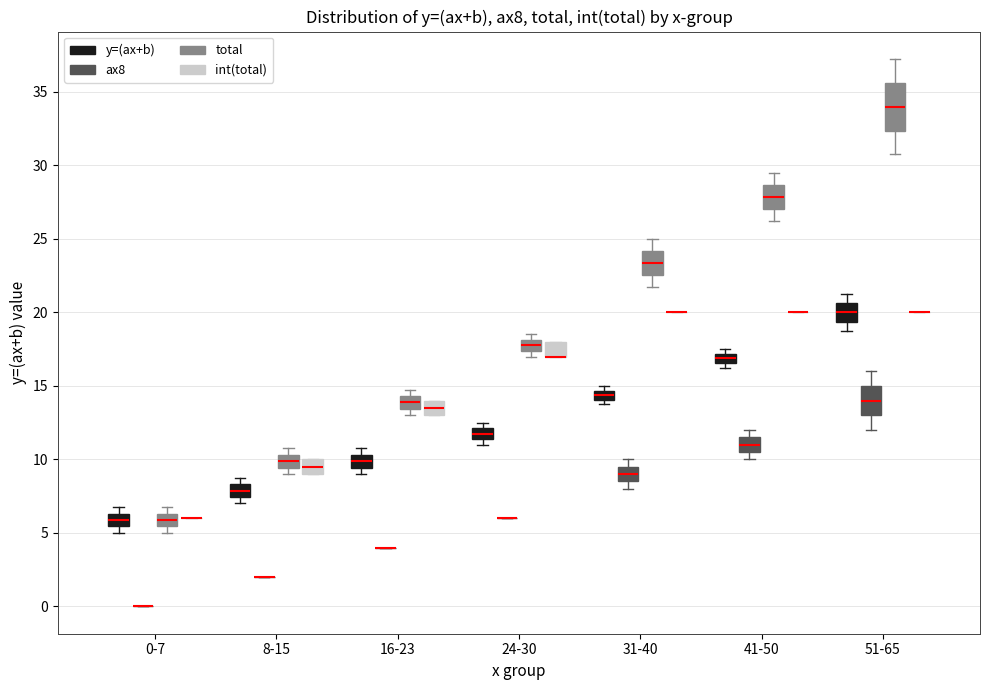

Comparing the boxes themselves (not the whiskers), which one is the tallest?

51-65 (total)